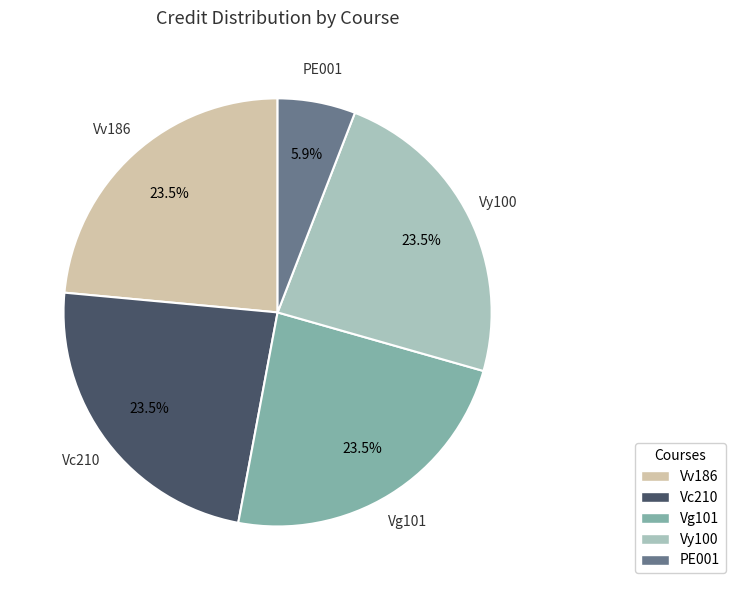

Is there any slice that represents more than half of the pie?

No